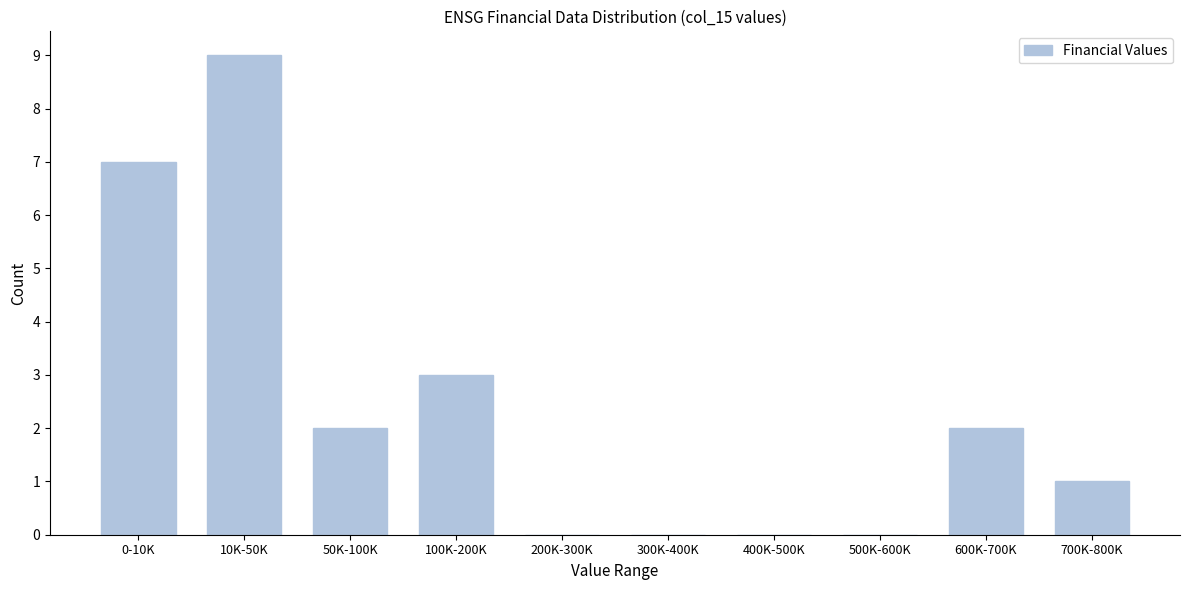

Reading left to right, what are all the values shown in this chart?

0-10K=7	10K-50K=9	50K-100K=2	100K-200K=3	200K-300K=0	300K-400K=0	400K-500K=0	500K-600K=0	600K-700K=2	700K-800K=1